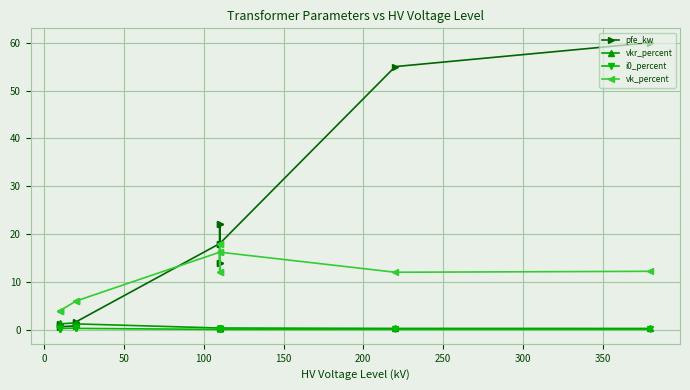

True or false: pfe_kw has a value of 9.0 at 250.

False